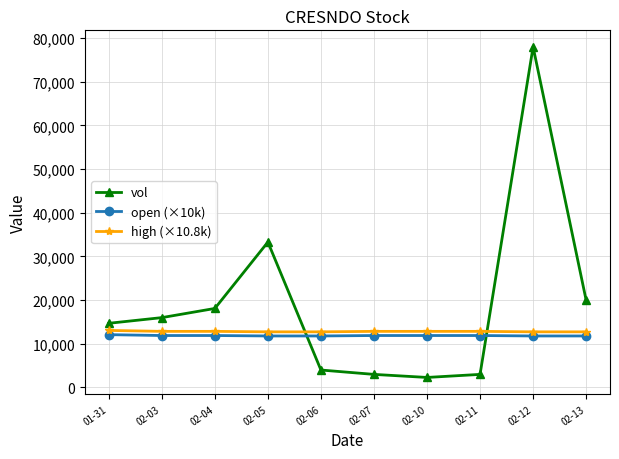

Which series ends up on top after the final intersection of high (×10.8k) and vol?

vol